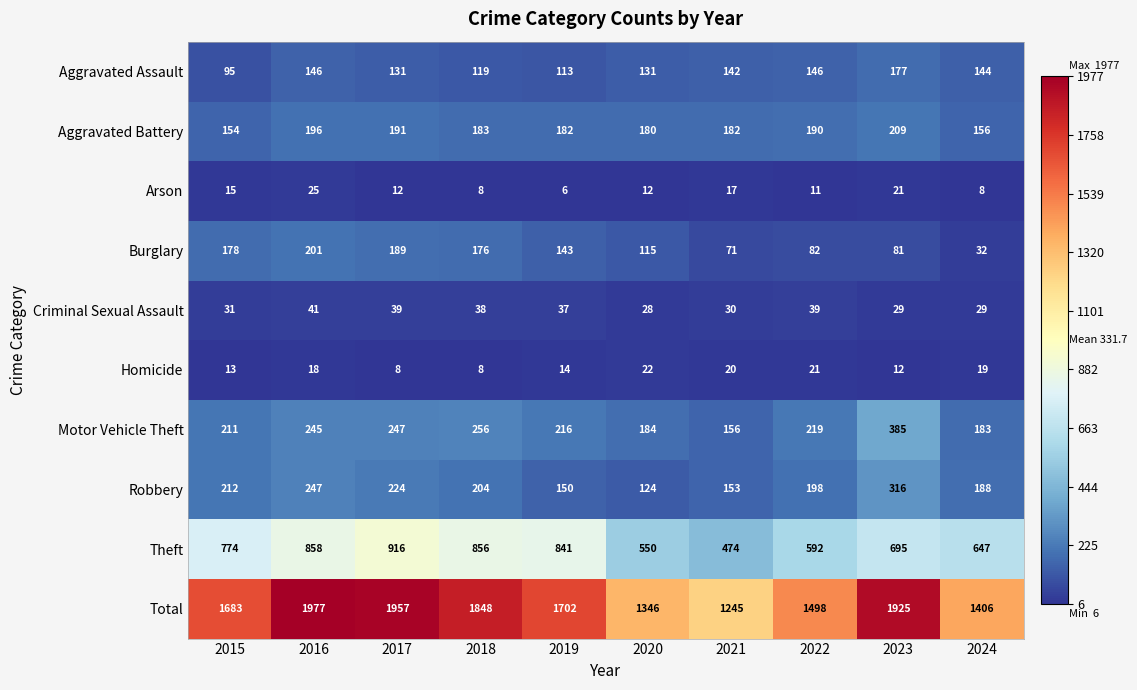

Rank the series by their maximum value, from lowest to highest.

Homicide, Arson, Criminal Sexual Assault, Aggravated Assault, Burglary, Aggravated Battery, Robbery, Motor Vehicle Theft, Theft, Total